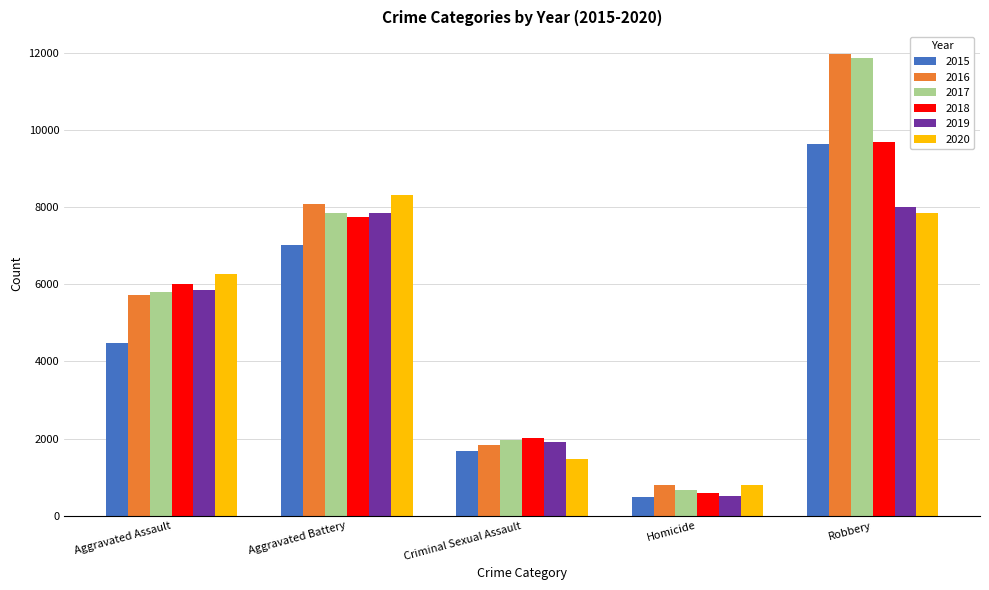

Between Aggravated Battery and Criminal Sexual Assault, which series saw the biggest shift?

2020